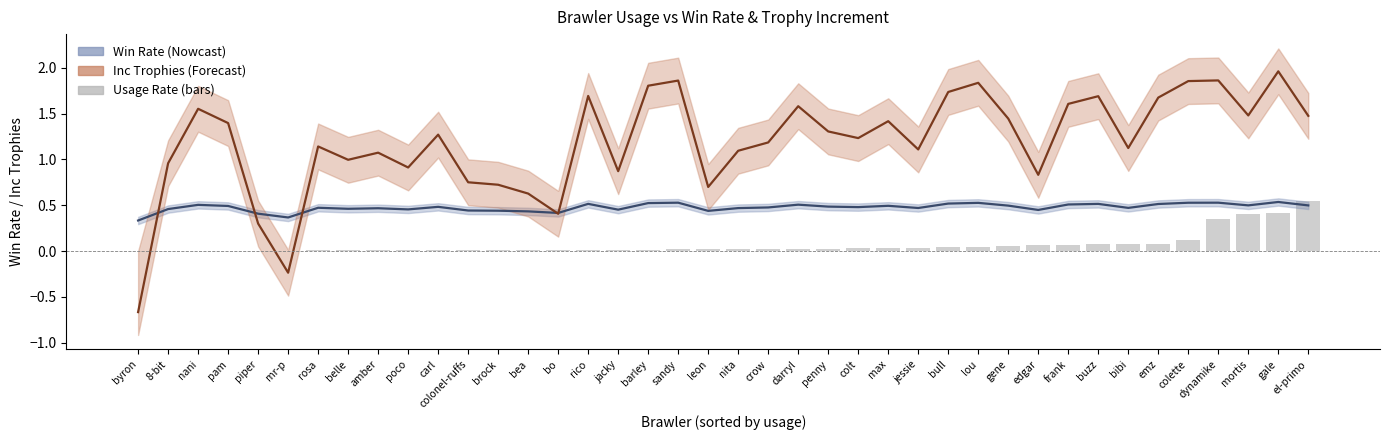

The value of Inc Trophies at frank is 1.6. True or false?

True